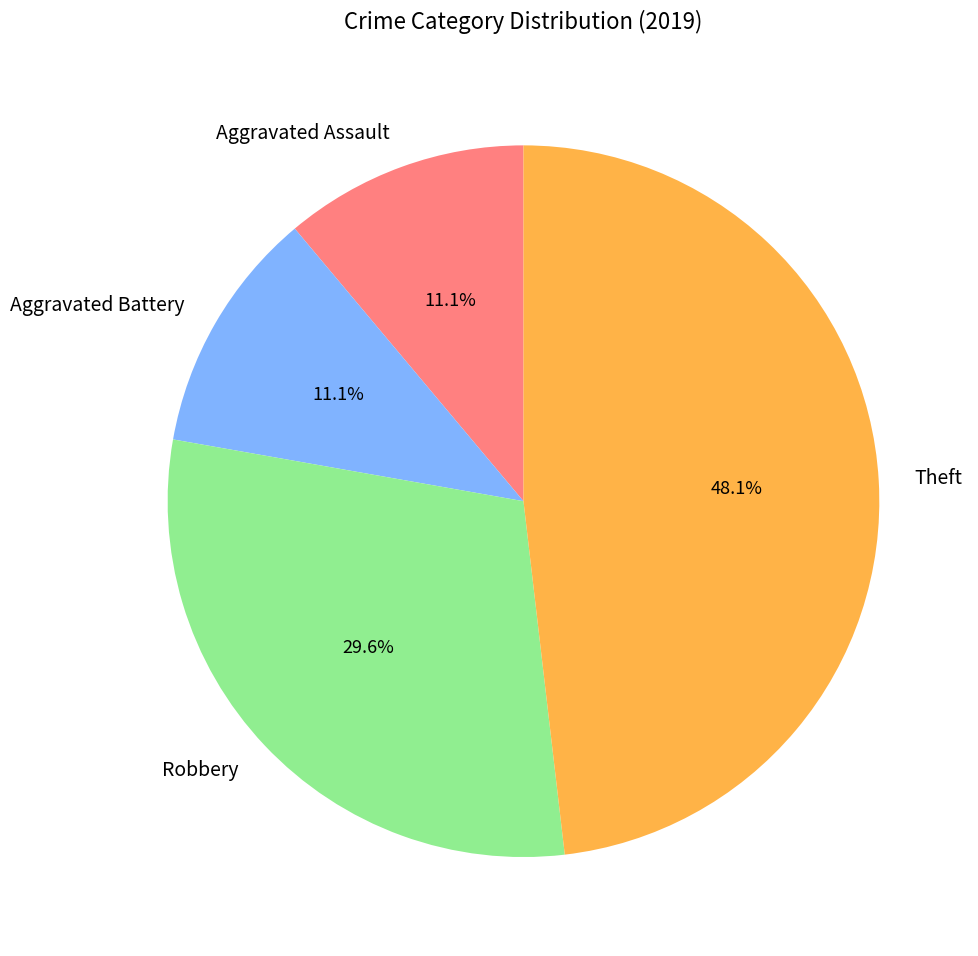

What is the largest slice in the pie chart?

Theft